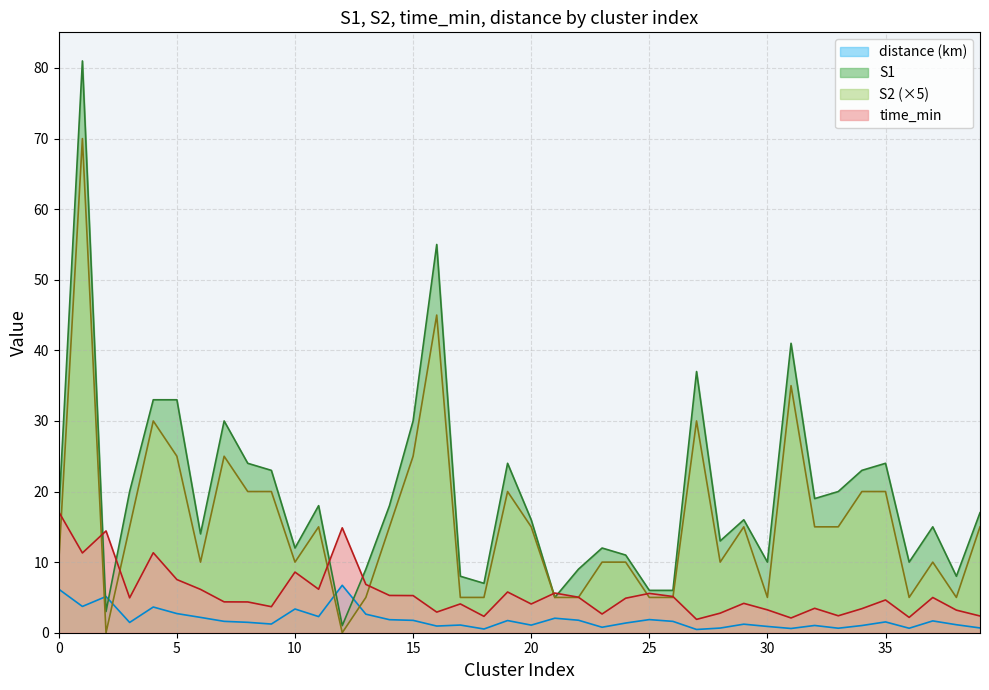

After their last crossing, which series has the higher values: S1 or distance (km)?

S1